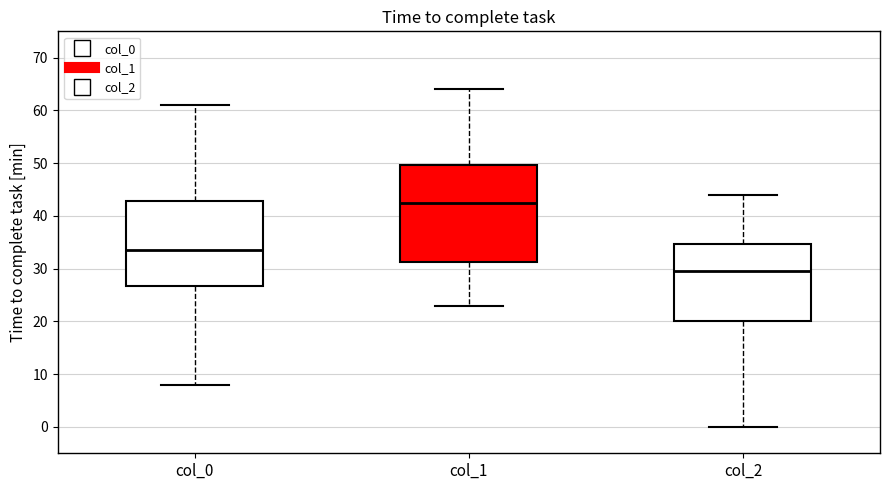

Reading left to right, read every box against the y-axis: the position of its median line, the range the box covers, and the ends of its whiskers. The values are not printed on the chart, so give them approximately, as read against the axis.

col_0: median 34, box 27 to 43, whiskers 8 to 61
col_1: median 43, box 31 to 50, whiskers 23 to 64
col_2: median 30, box 20 to 35, whiskers 0 to 44